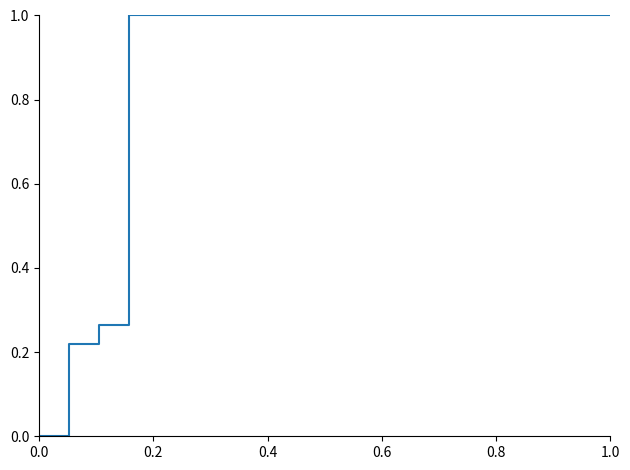

What is the maximum value shown in the chart?

1.0